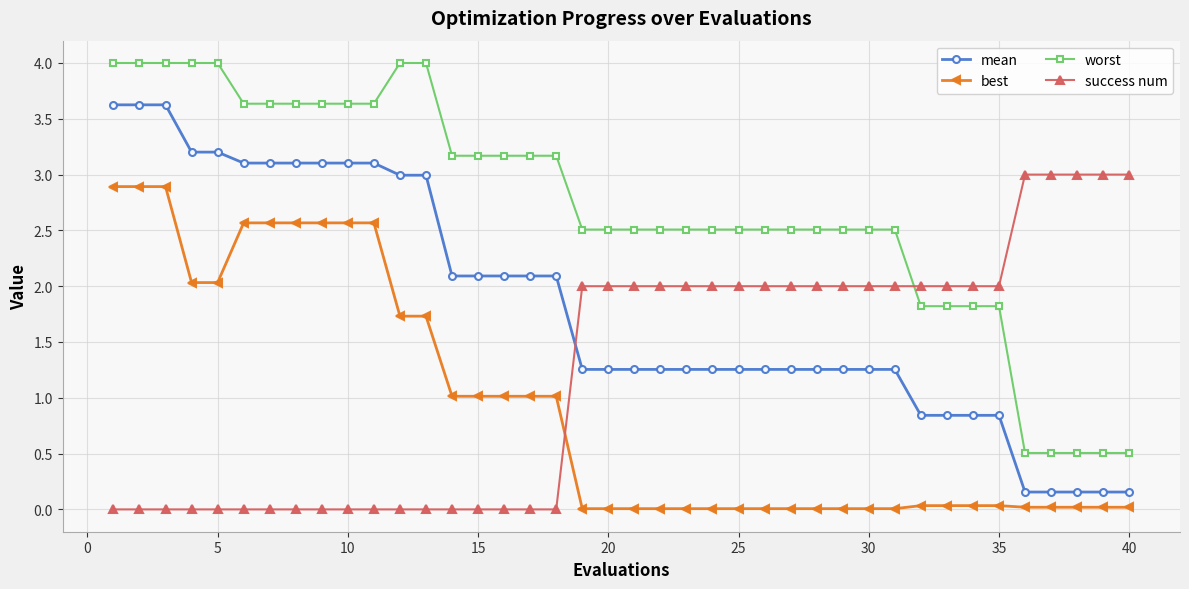

Which series has the largest total across all categories?

worst